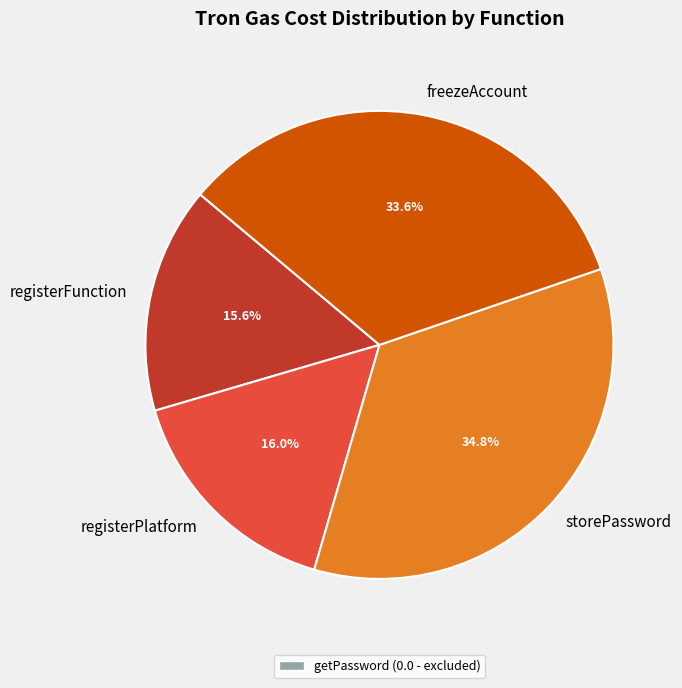

Approximately how many times larger is the value at registerPlatform compared to registerFunction?

1.0